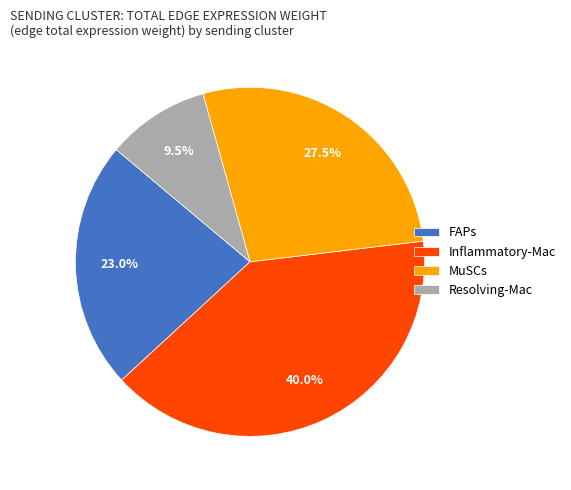

Rank the categories by value from highest to lowest.

Inflammatory-Mac, MuSCs, FAPs, Resolving-Mac